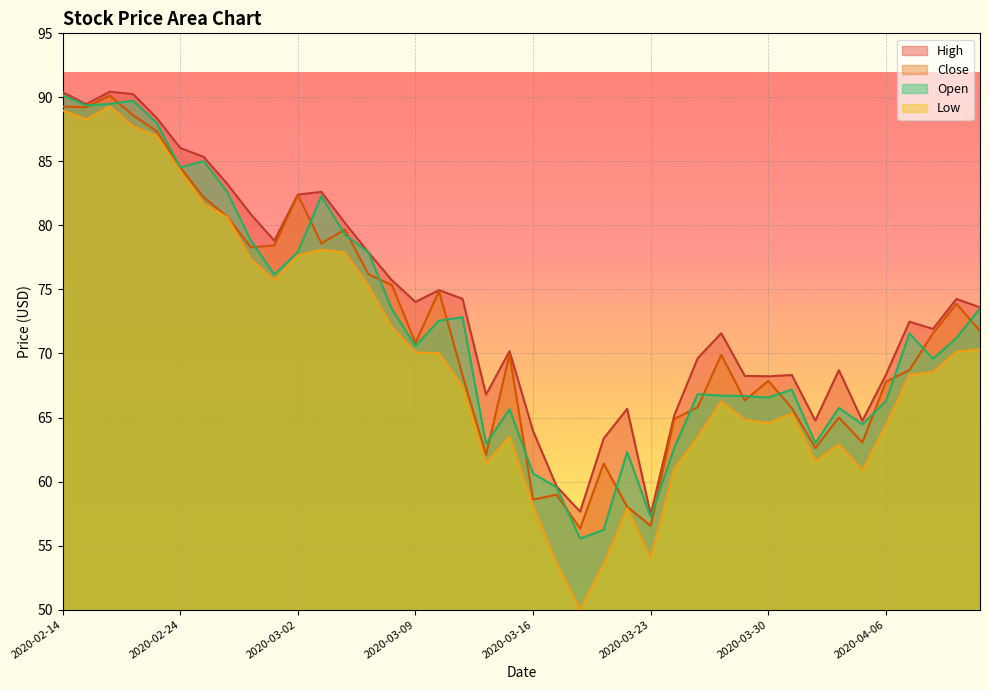

Rank the series by their maximum value, from highest to lowest.

High, Open, Close, Low